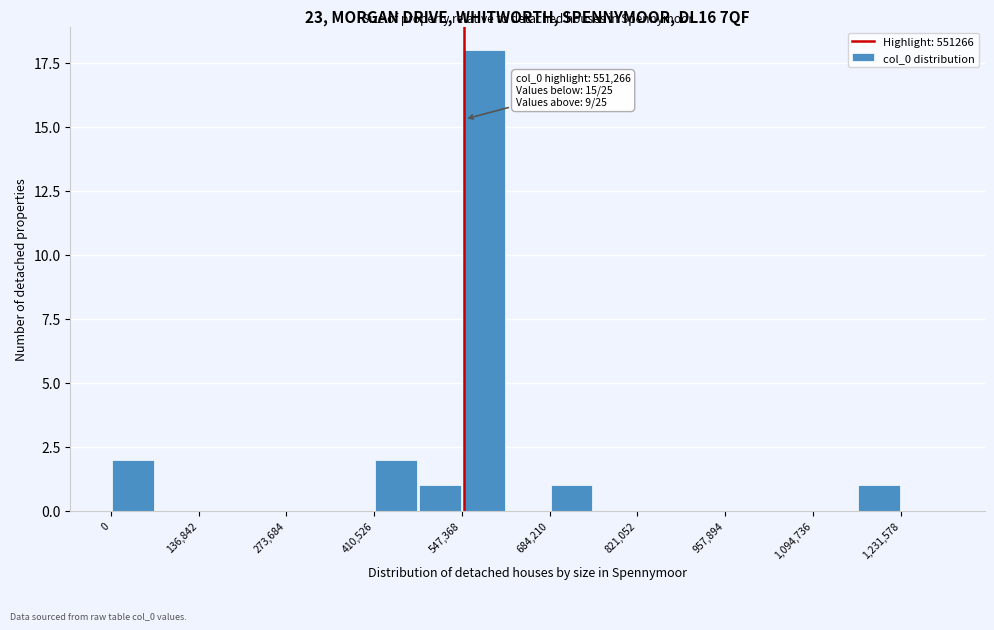

Around what value on the x-axis is the tallest bar? Give the approximate position of its centre, as read against the axis.

580000